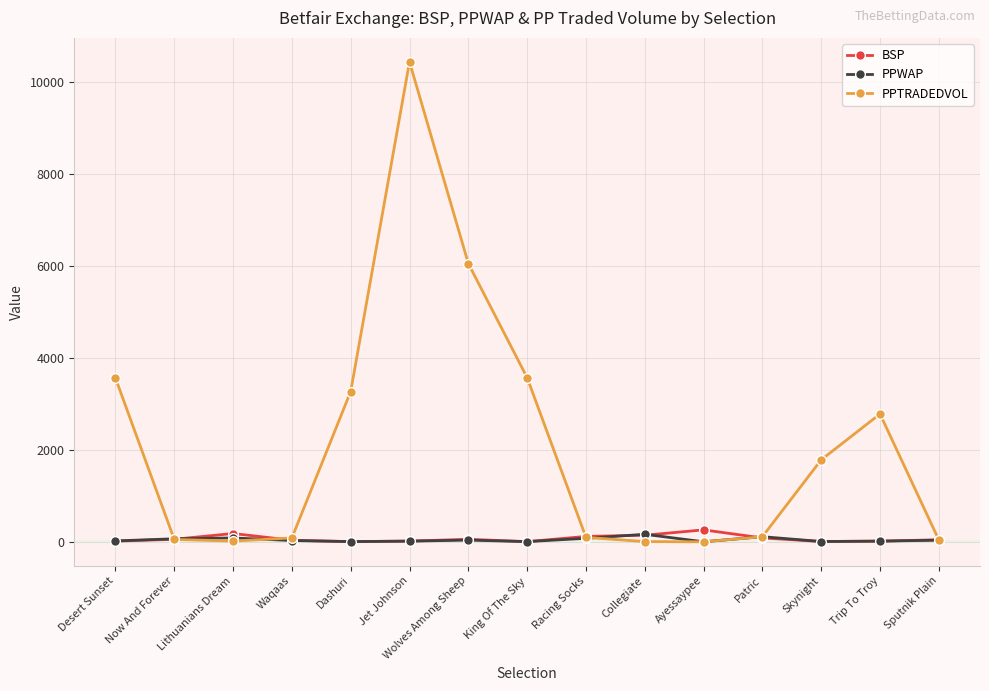

What is the label of the 8th point from the right?

King Of The Sky